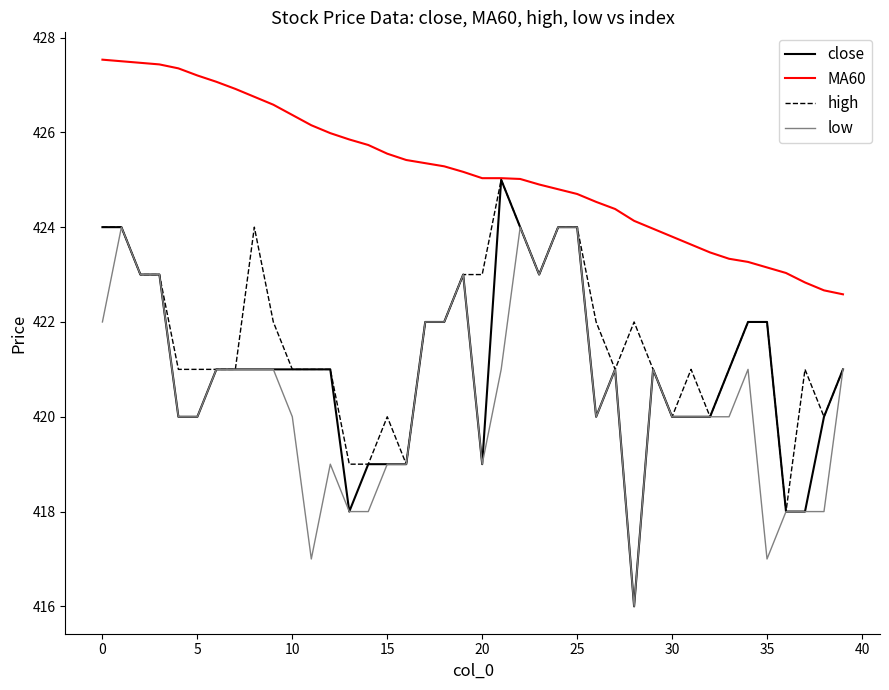

Which series has the widest spread of values?

close